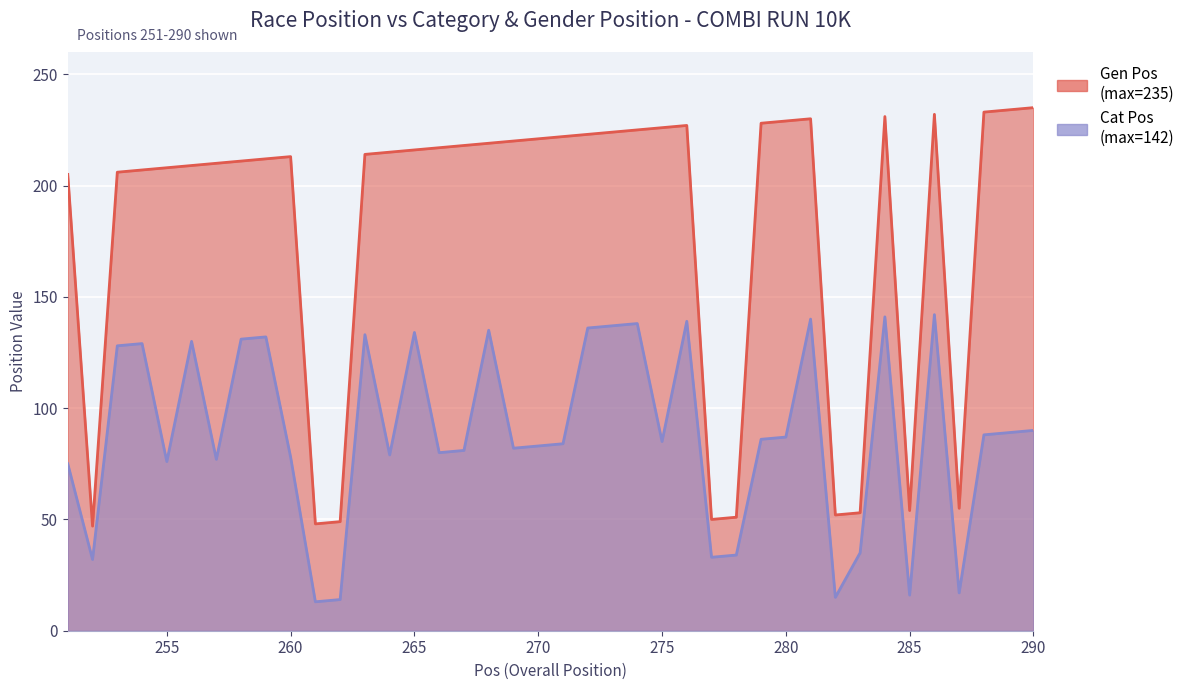

The Cat Pos series shows 78 at 260. True or false?

True